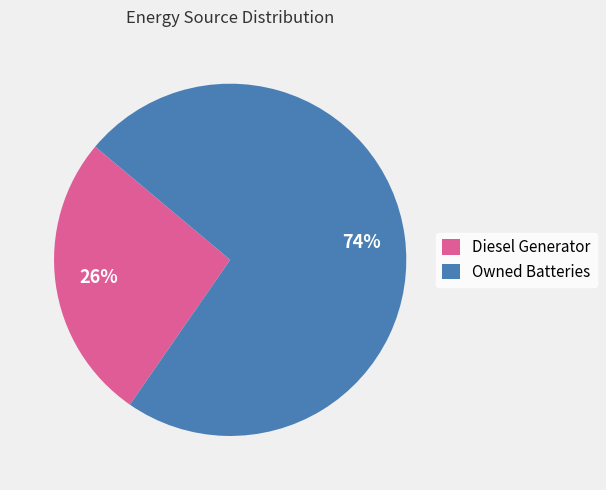

What is the ratio of the value at Diesel Generator to the value at Owned Batteries?

0.4